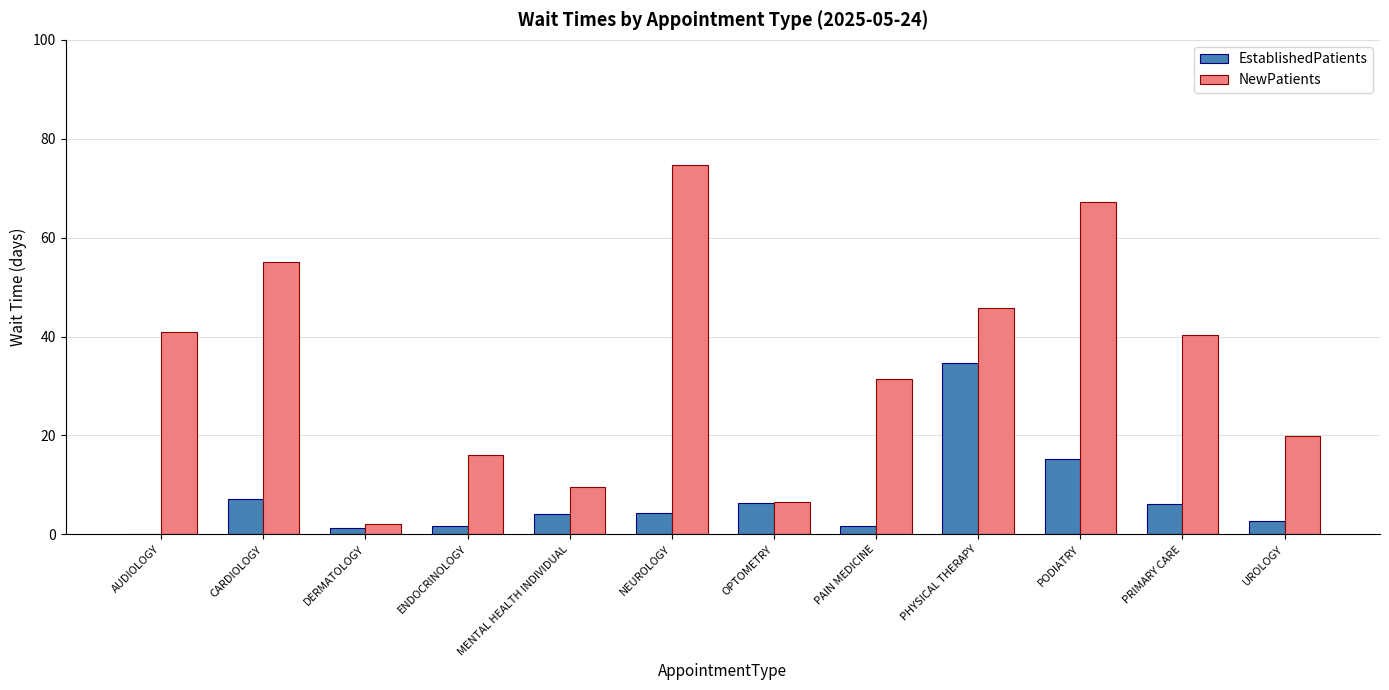

Which series changed the most between NEUROLOGY and OPTOMETRY?

NewPatients